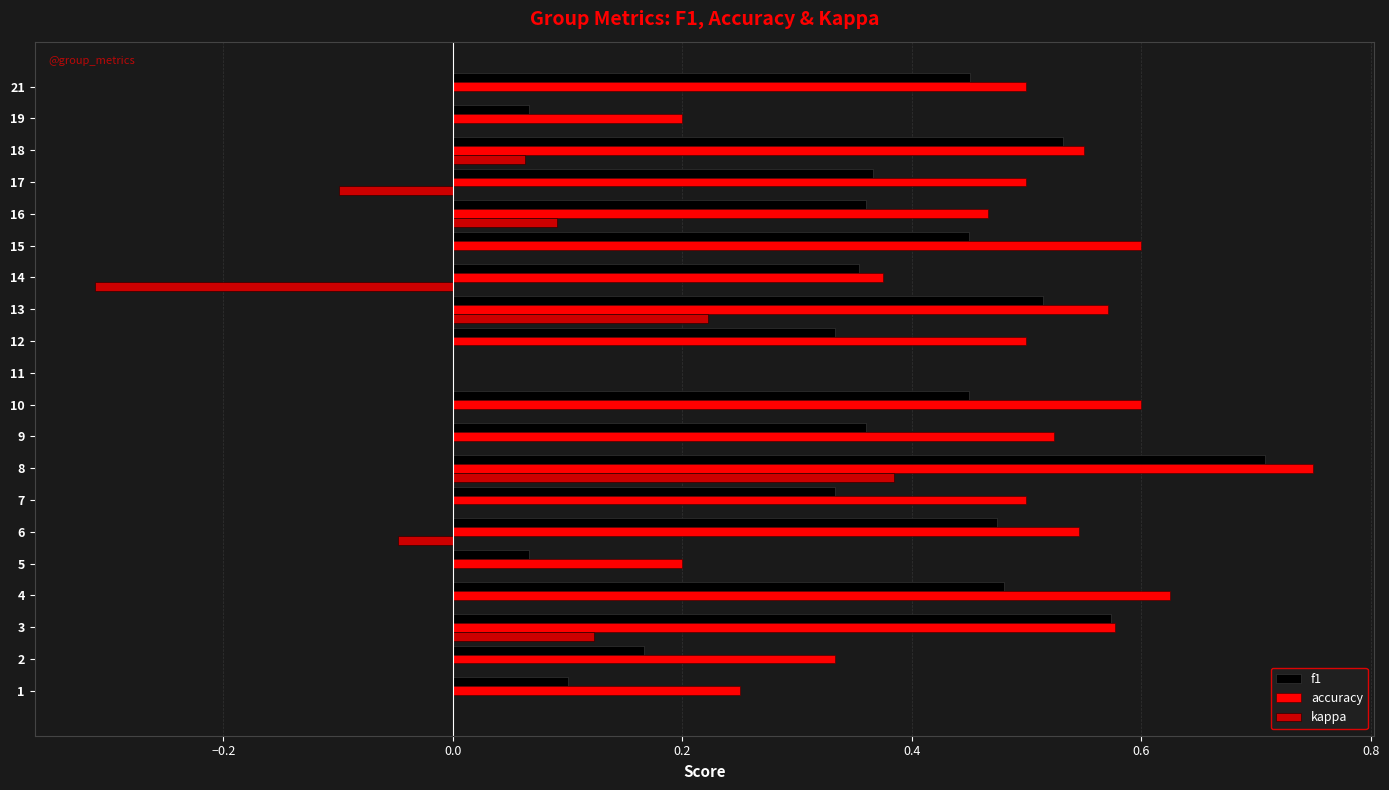

Which category has the highest value across all series?

8